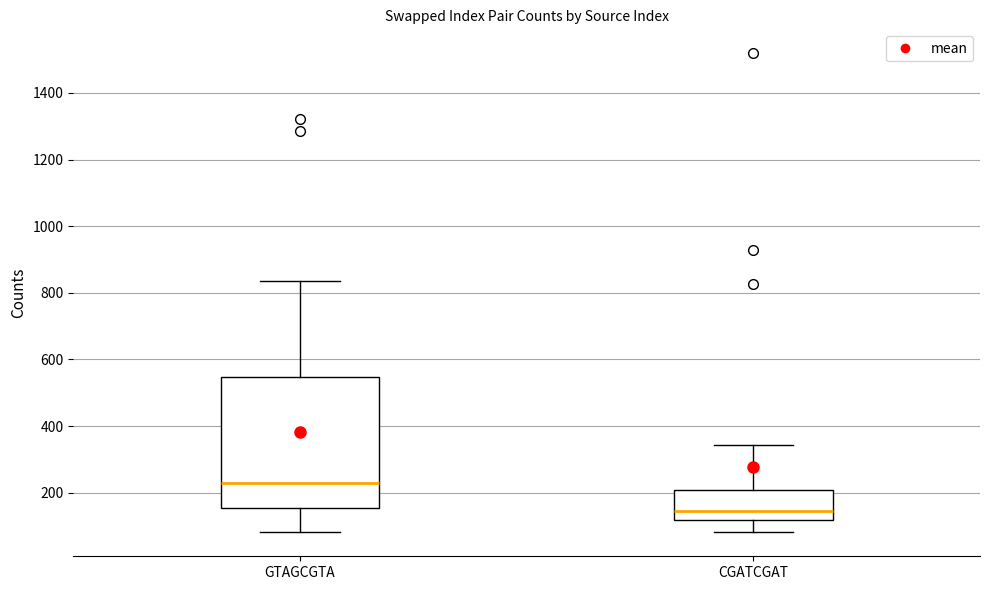

Where does the lower whisker of the box for GTAGCGTA end on the y-axis? The values are not printed on the chart, so give them approximately, as read against the axis.

80